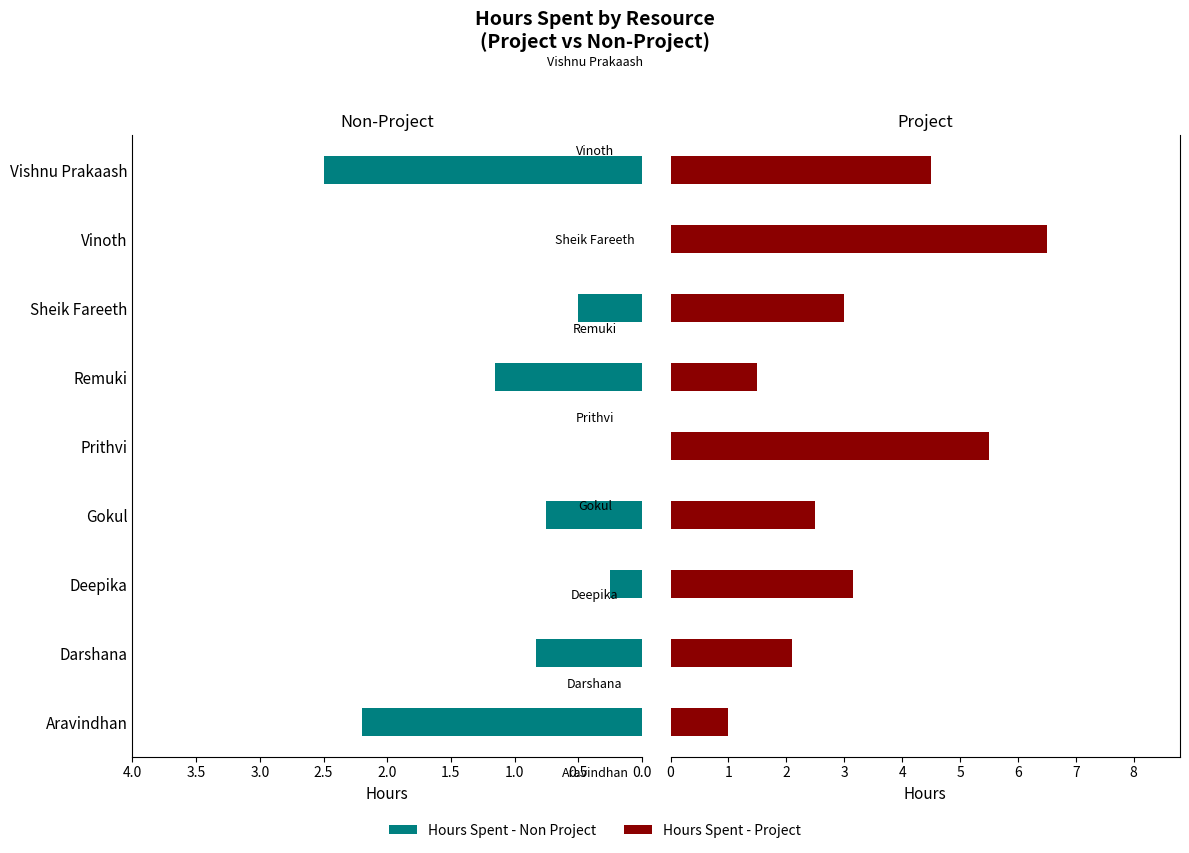

Is it true that Hours Spent - Non Project equals 0.9 at Prithvi?

False